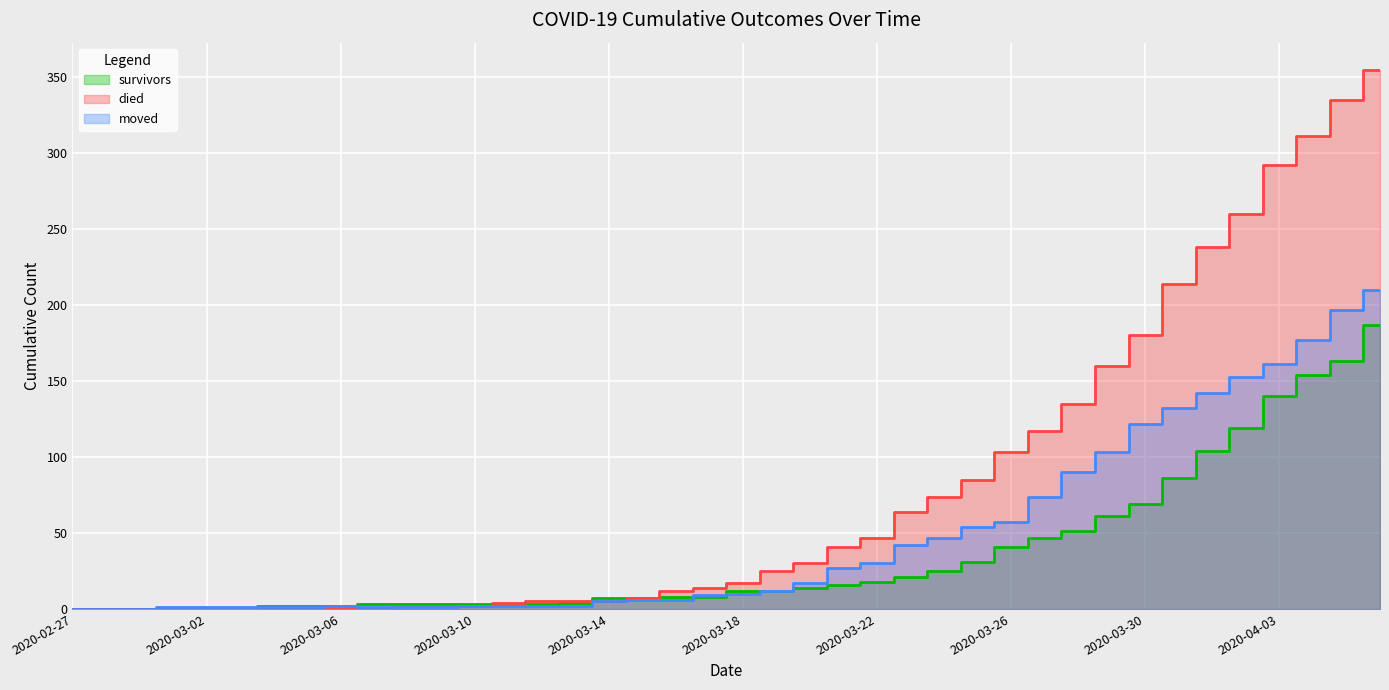

Rank the series by their average value, from highest to lowest.

died, moved, survivors